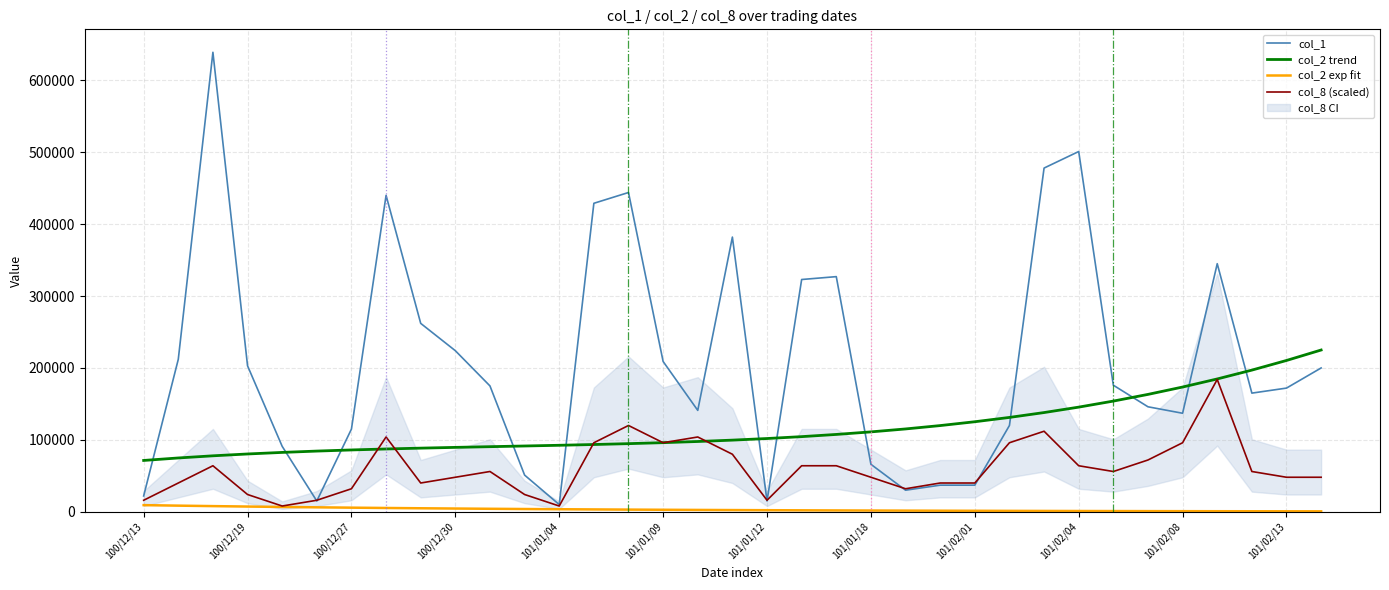

What is the highest value of the col_2 exp fit series?

9230.0